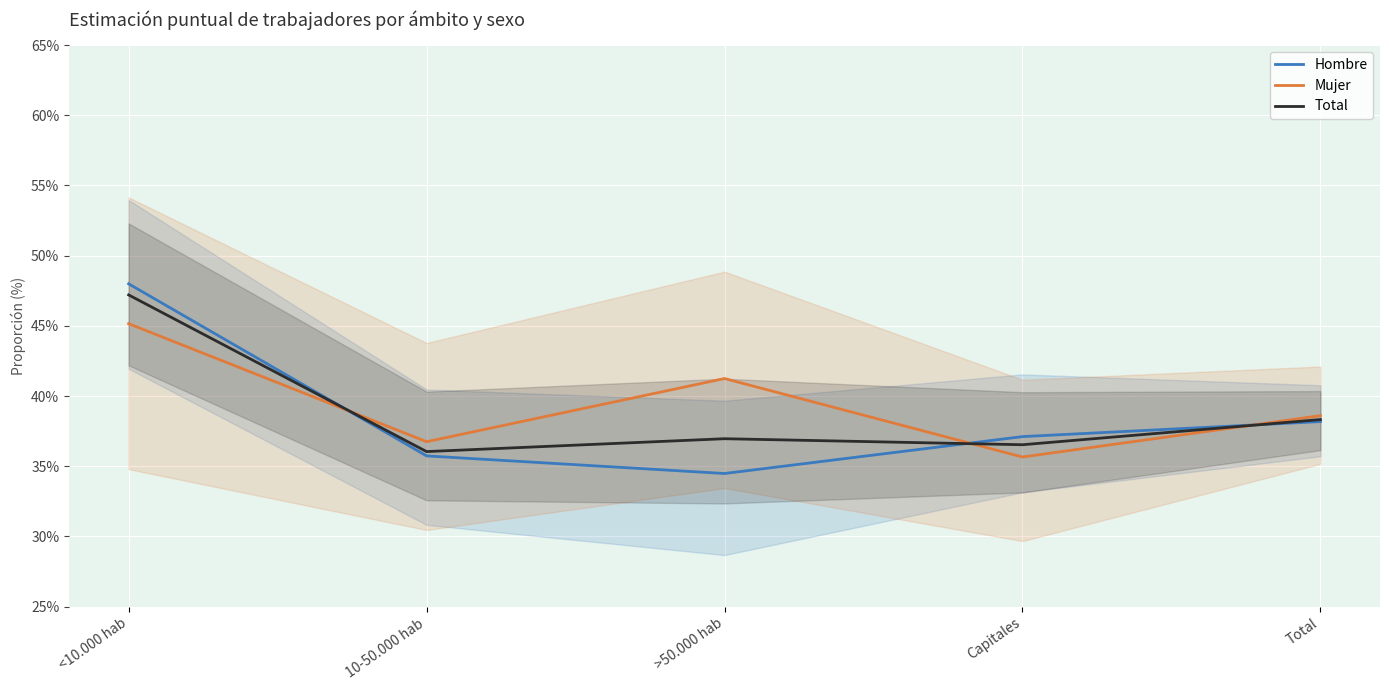

Which series changed the most between <10.000 hab and Capitales?

Hombre